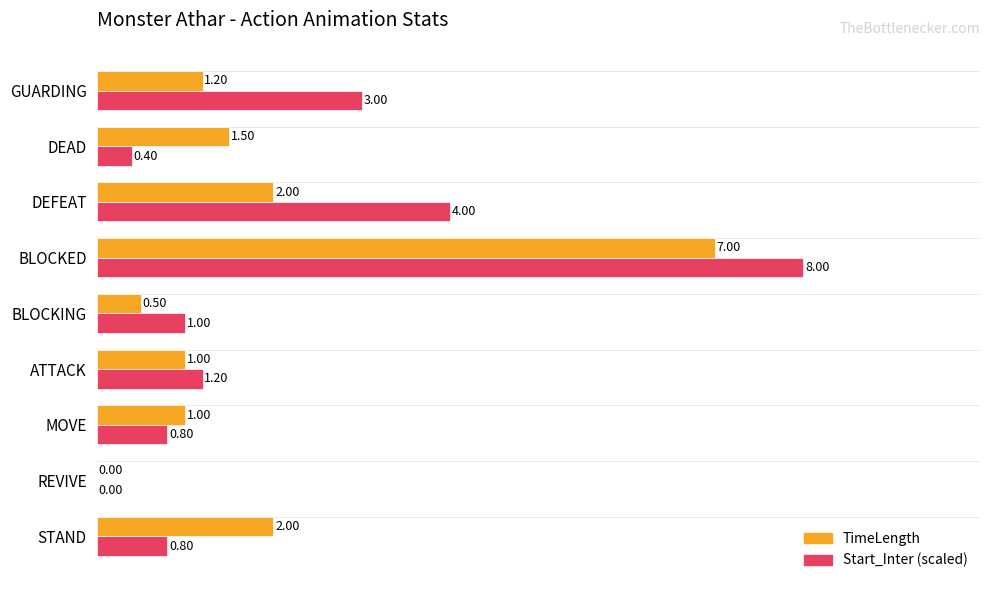

What is the sum of all Start_Inter (scaled) values?

19.2